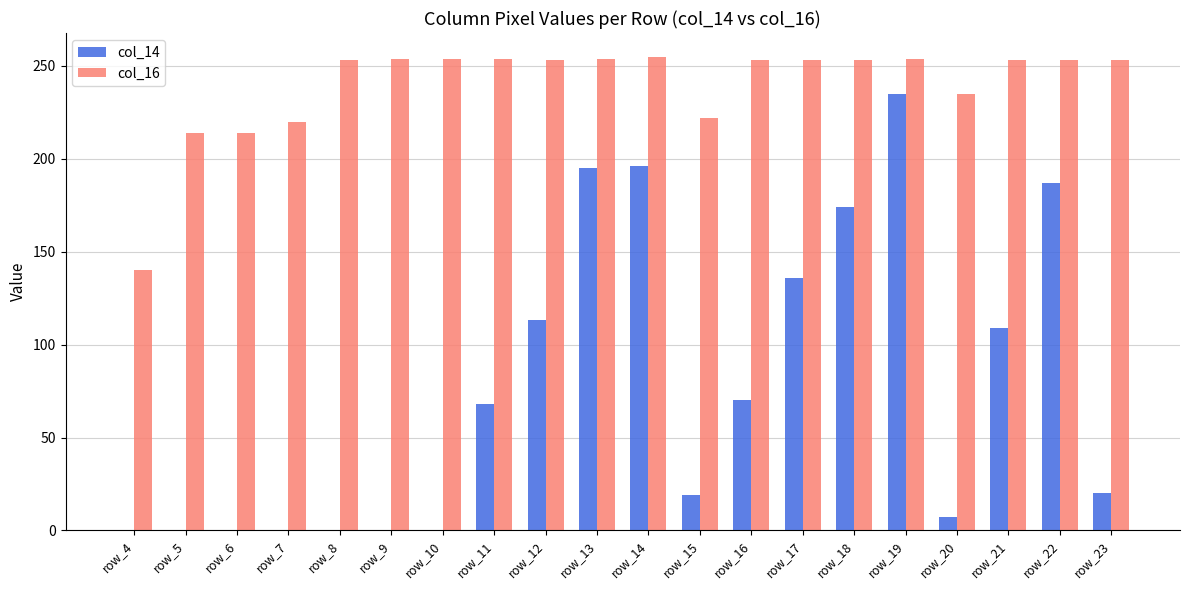

Is the value of col_14 at row_6 greater than the value of col_16 at row_4?

No